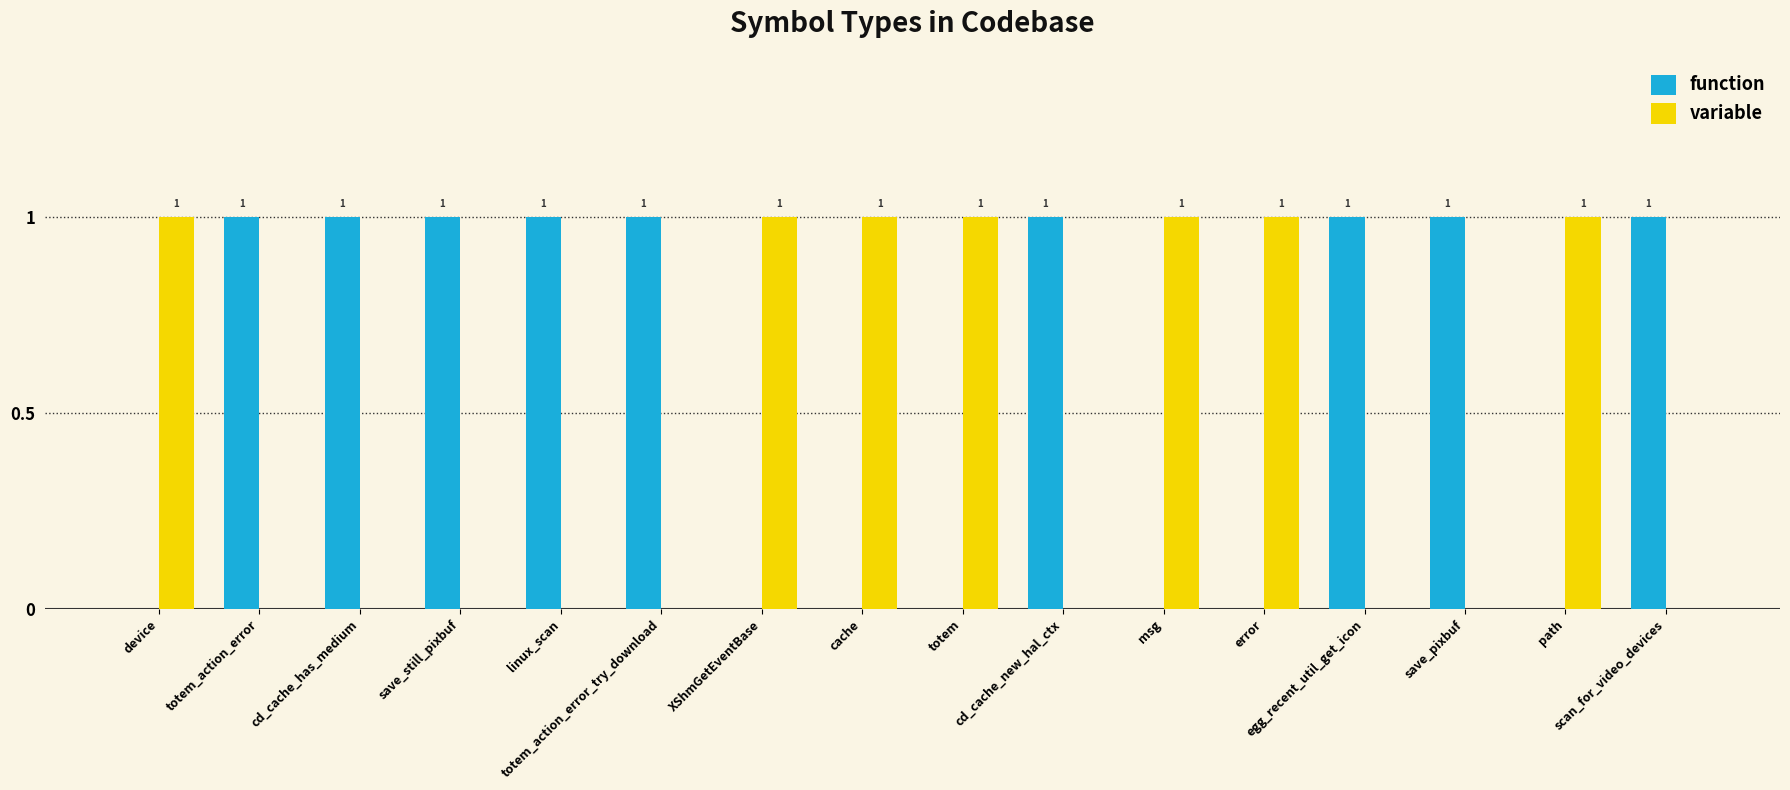

What is the sum of all function values?

9